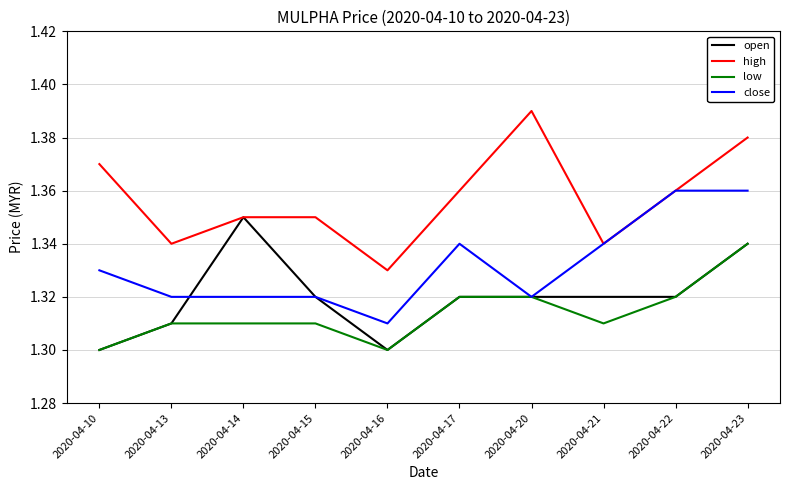

True or false: open has a value of 2.3 at 2020-04-23.

False